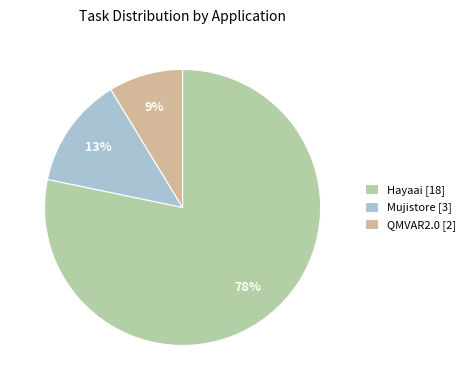

Which category has the biggest portion of the pie?

Hayaai